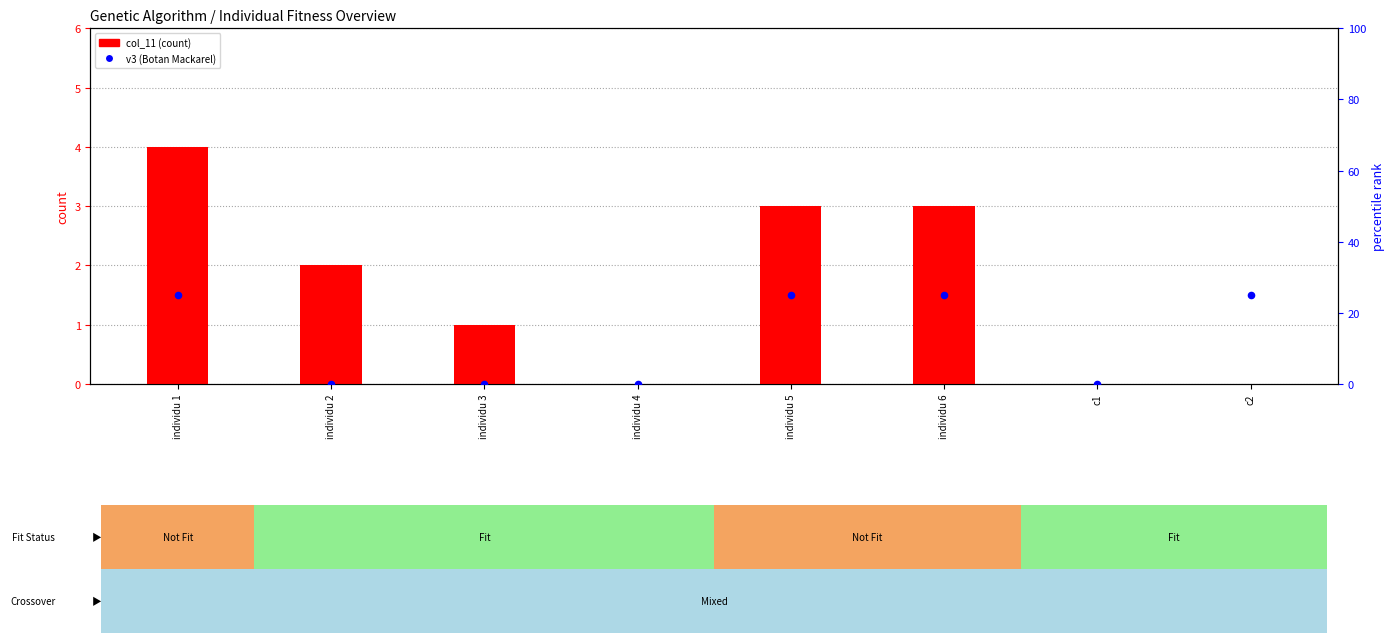

Which series reaches the maximum Y coordinate?

v3 (Botan Mackarel)